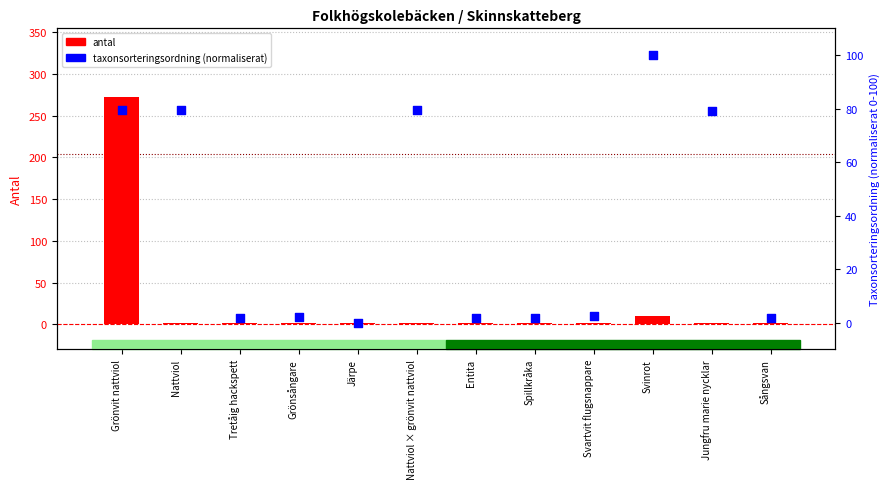

What are all the series names shown in the legend?

antal, taxonsorteringsordning (normaliserat)